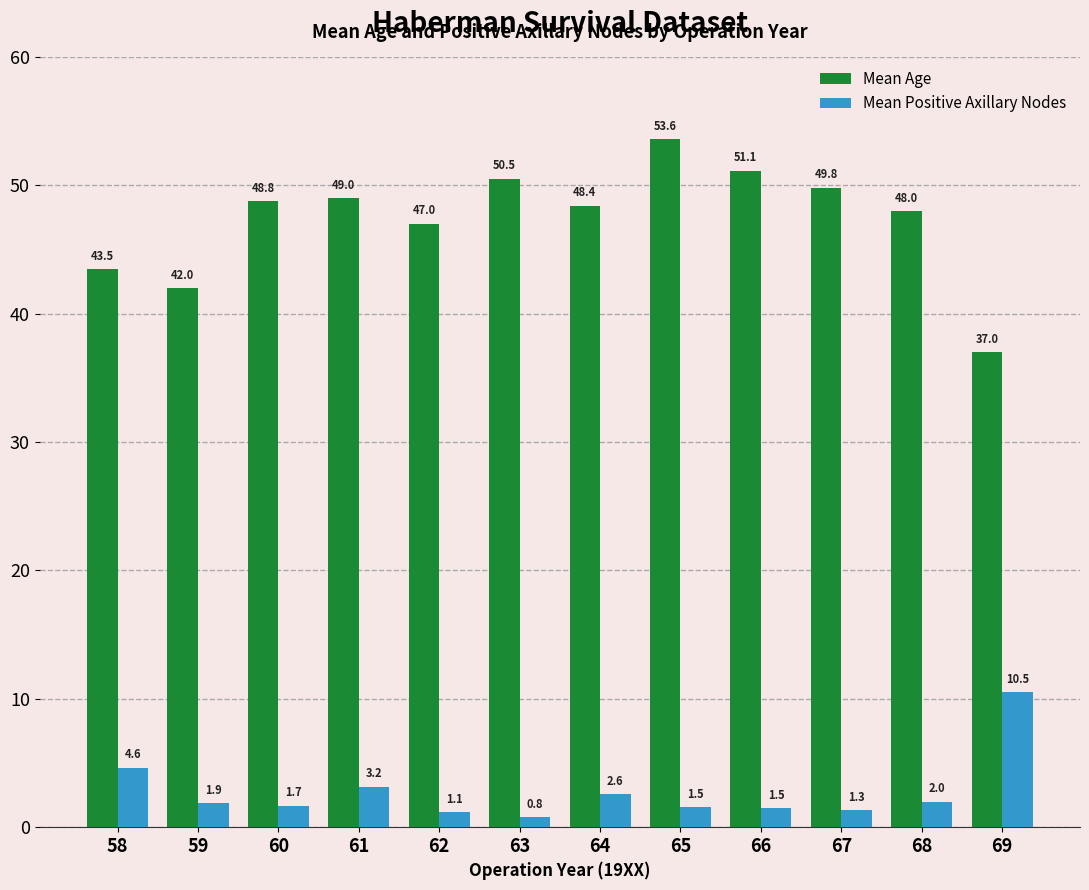

Which series has the widest spread of values?

Mean Age